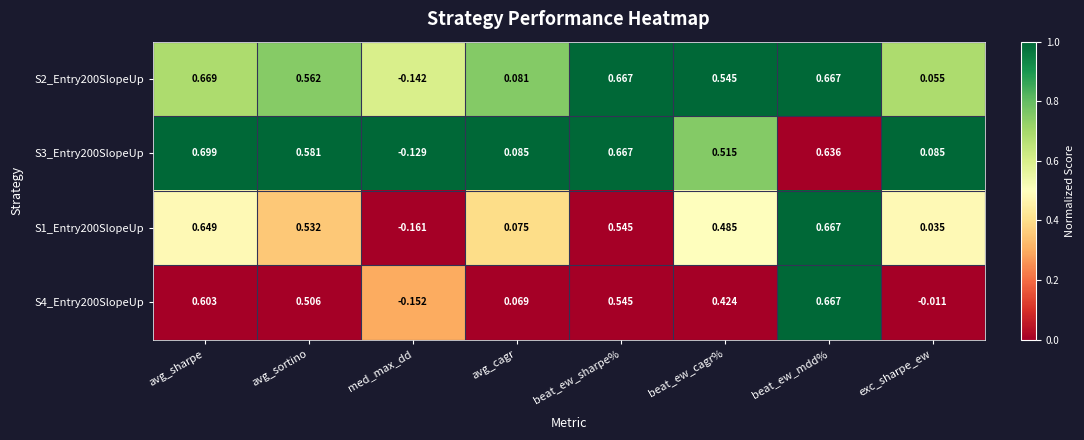

At med_max_dd, list the series in order from largest to smallest.

S3_Entry200SlopeUp, S2_Entry200SlopeUp, S4_Entry200SlopeUp, S1_Entry200SlopeUp